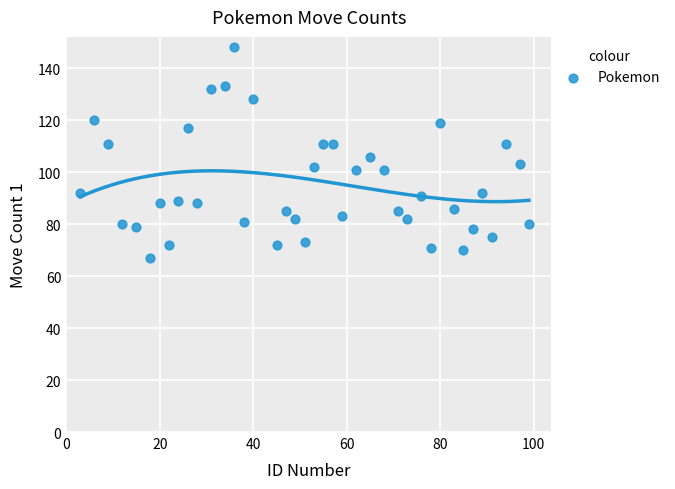

What is the range of X values (max minus min)?

96